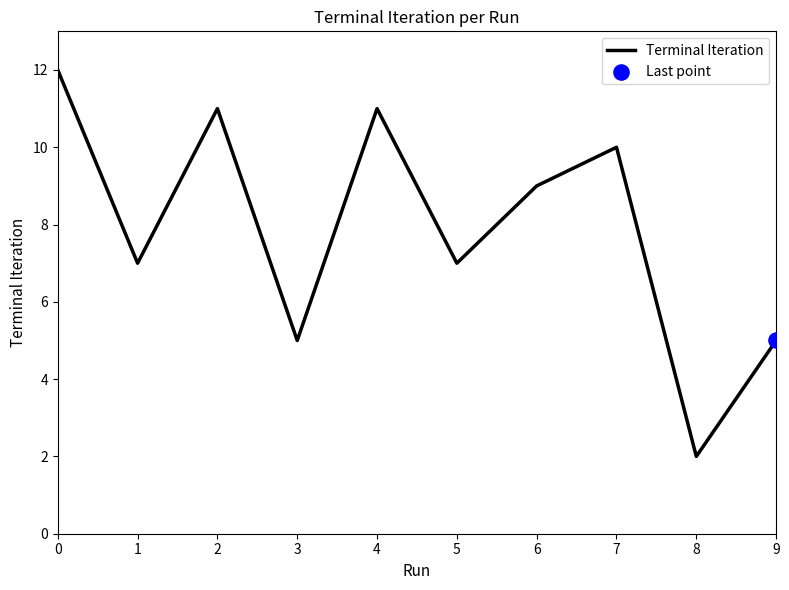

What is the change in value from 0 to 9?

-7